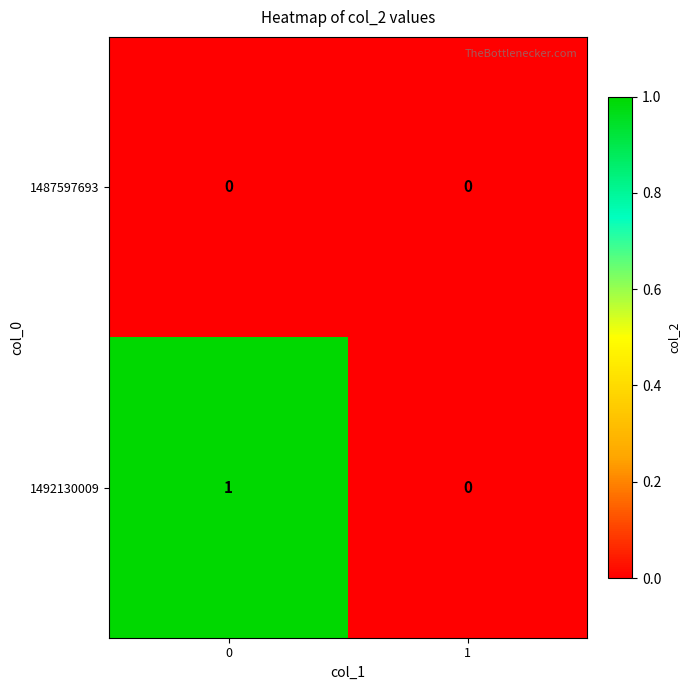

Which series has the largest range (max minus min)?

1492130009